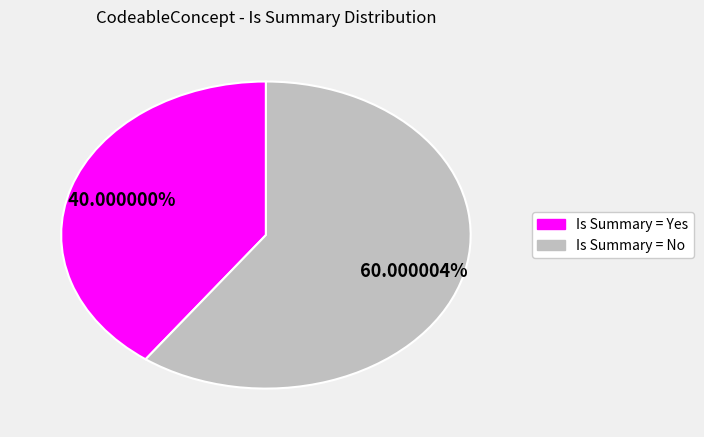

Is Is Summary = Yes the majority of the pie?

No